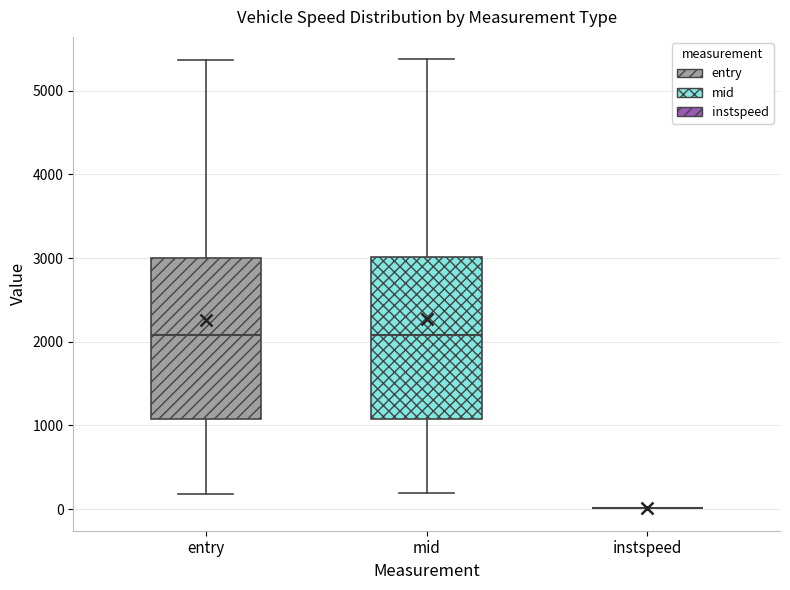

Reading left to right, transcribe this box plot: for each box, give where its median line is, the range the box spans, and where its two whiskers end, as read against the y-axis. The values are not printed on the chart, so give them approximately, as read against the axis.

entry: median 2100, box 1100 to 3000, whiskers 200 to 5400
mid: median 2100, box 1100 to 3000, whiskers 200 to 5400
instspeed: box collapsed to a line at 0, whiskers 0 to 0